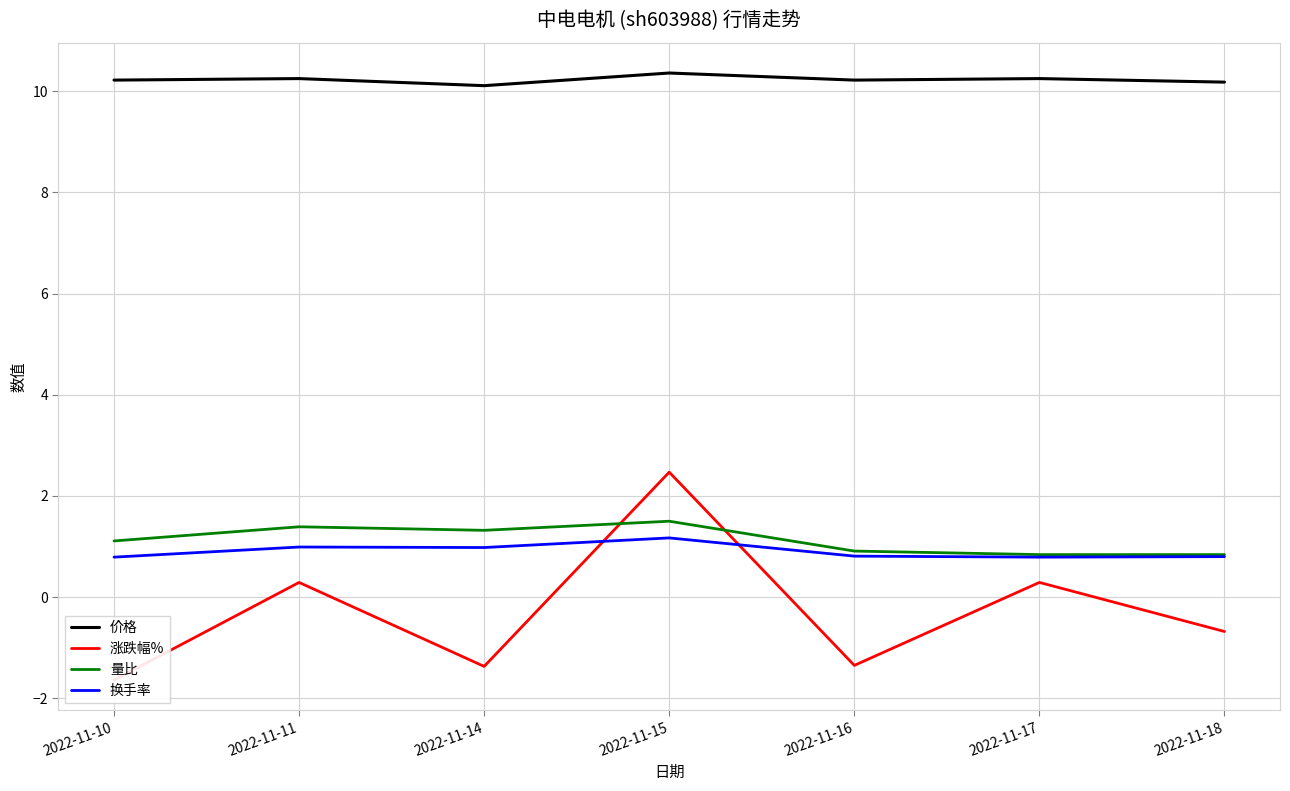

What is the difference between the highest and lowest values at 2022-11-11?

10.0